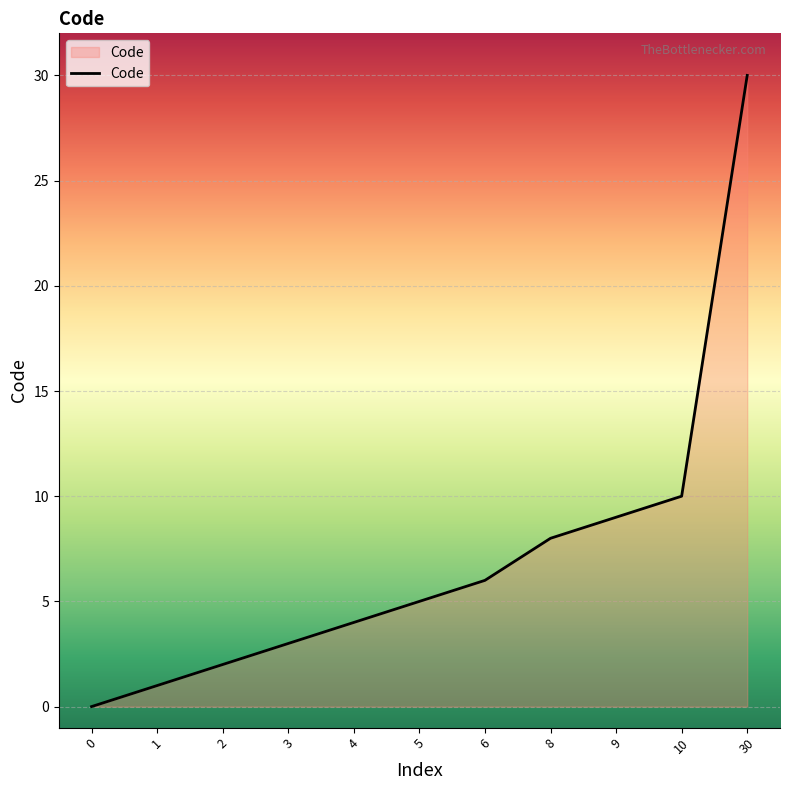

How many lines are shown in the chart?

1